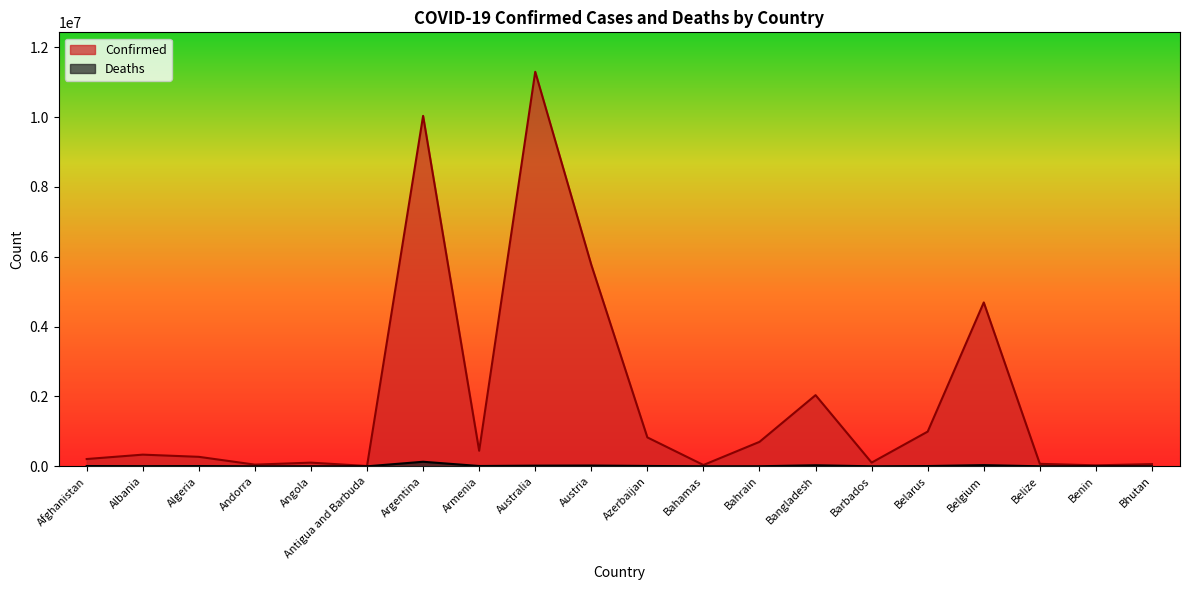

What is the label of the 3rd point from the right?

Belize